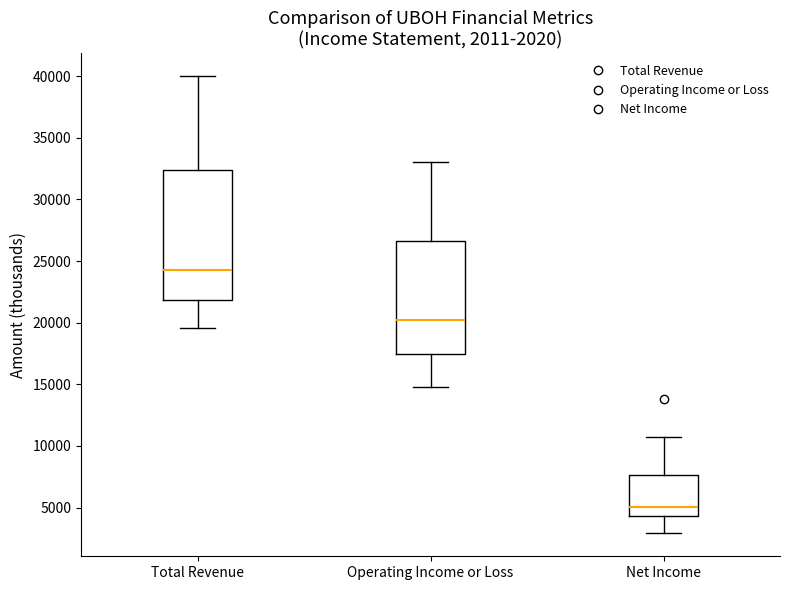

Which box is the tallest, from its lower edge to its upper edge?

Total Revenue